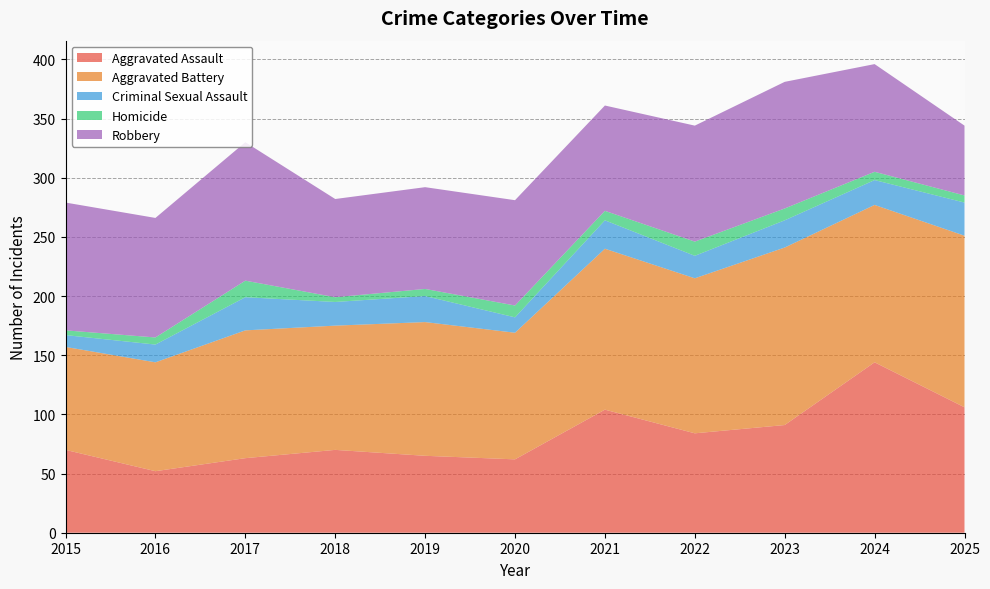

Reading left to right, what are all the values shown in this chart?

Aggravated Assault: 2015=70	2016=52	2017=63	2018=70	2019=65	2020=62	2021=104	2022=84	2023=91	2024=144	2025=106
Aggravated Battery: 2015=87	2016=92	2017=108	2018=105	2019=113	2020=107	2021=136	2022=131	2023=150	2024=133	2025=145
Criminal Sexual Assault: 2015=10	2016=15	2017=28	2018=20	2019=22	2020=13	2021=24	2022=19	2023=23	2024=21	2025=28
Homicide: 2015=4	2016=6	2017=14	2018=4	2019=6	2020=10	2021=8	2022=12	2023=10	2024=7	2025=6
Robbery: 2015=108	2016=101	2017=117	2018=83	2019=86	2020=89	2021=89	2022=98	2023=107	2024=91	2025=59